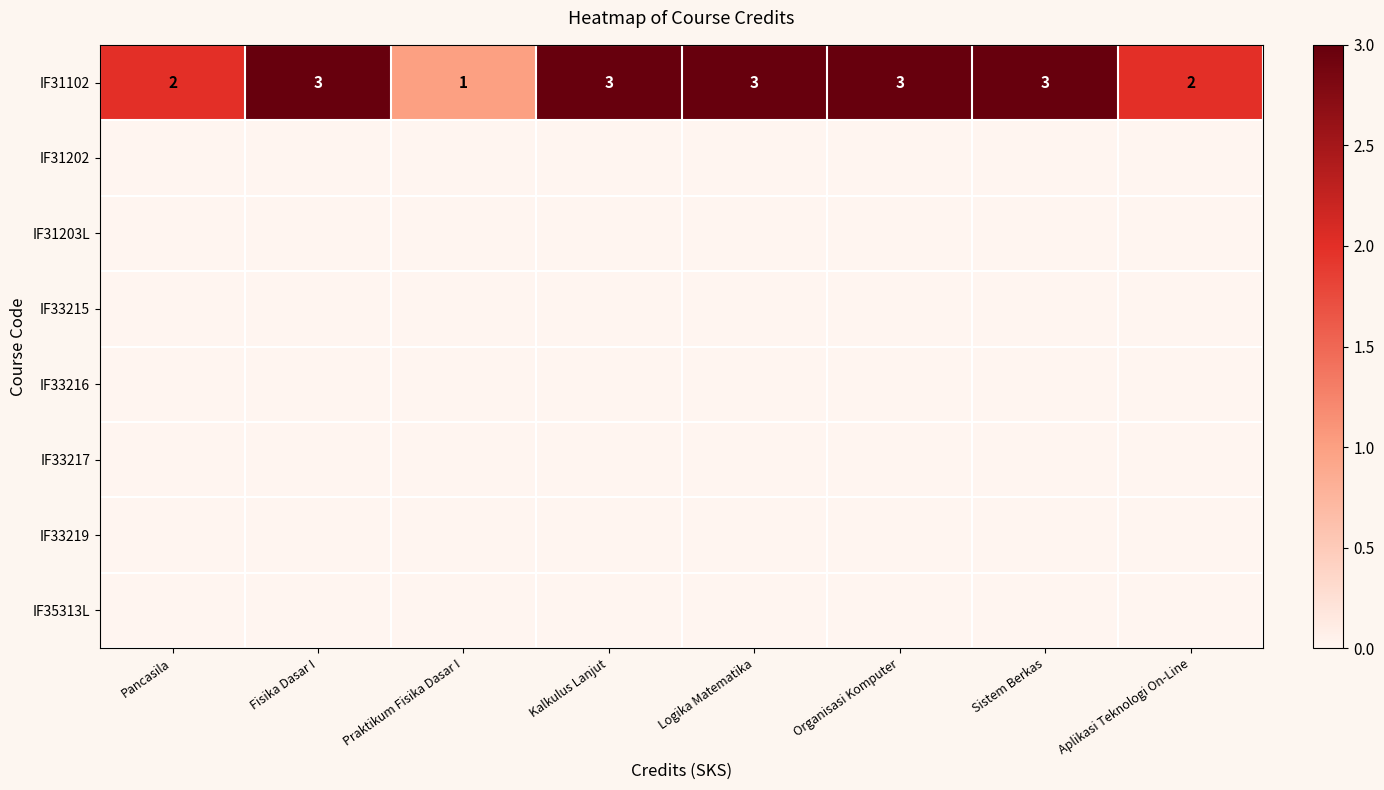

Is the value of IF31102 at Pancasila greater than the value of IF33219 at Organisasi Komputer?

Yes